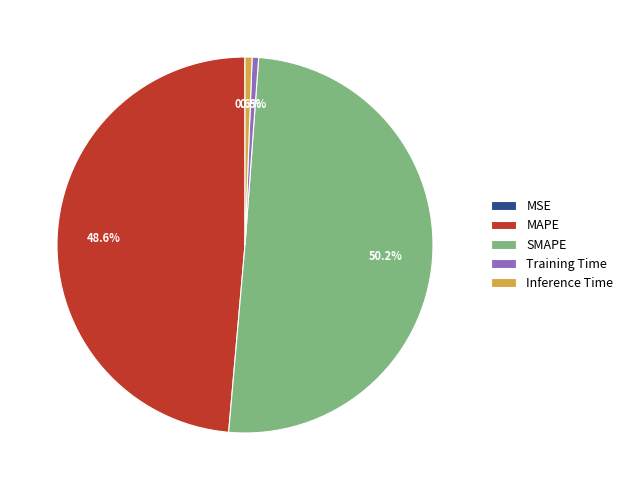

Is it true that MAPE is 36% of the pie?

False